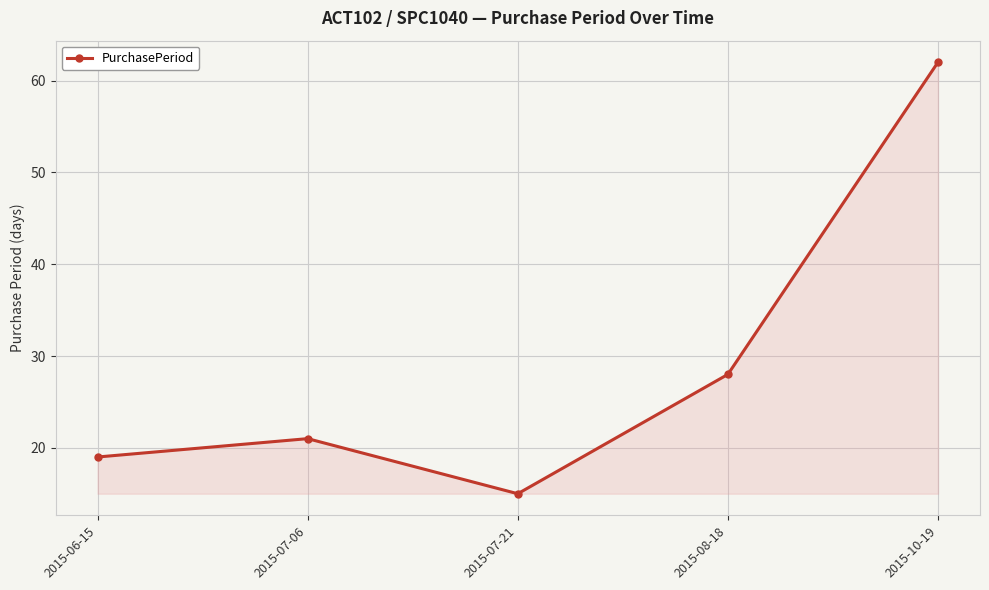

What is the change in value from 2015-07-21 to 2015-08-18?

+13